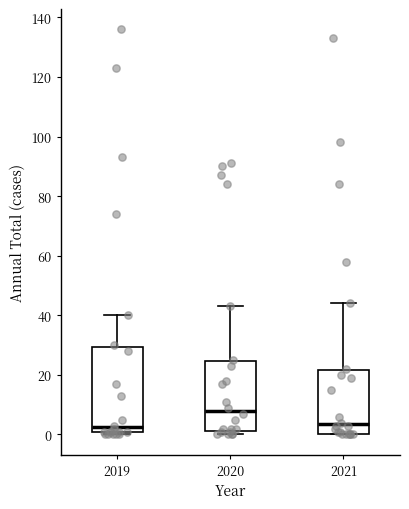

Reading left to right, read every box against the y-axis: the position of its median line, the range the box covers, and the ends of its whiskers. The values are not printed on the chart, so give them approximately, as read against the axis.

2019: median 2 (just above the box's lower edge), box 2 to 30, whiskers 0 to 40
2020: median 8, box 2 to 24, whiskers 0 to 44
2021: median 4, box 0 to 22, whiskers 0 to 44